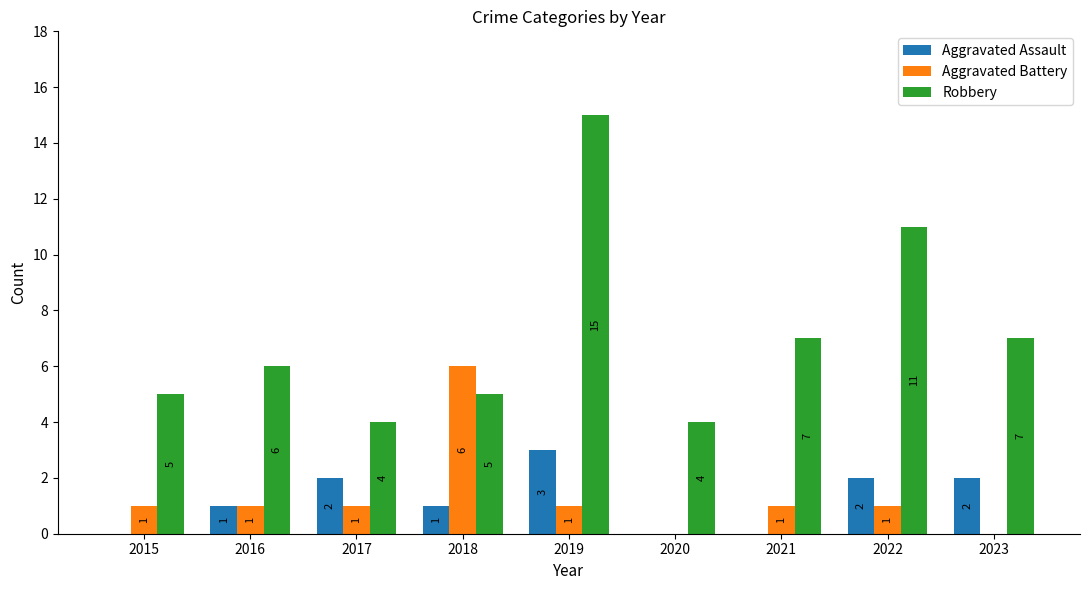

At which category is the sum across all series the highest?

2019